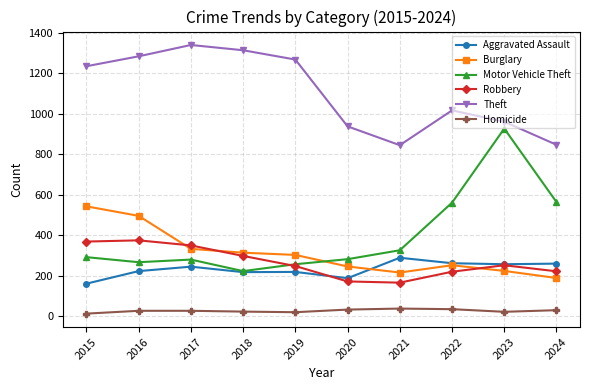

Is the value of Aggravated Assault at 2019 greater than the value of Motor Vehicle Theft at 2023?

No